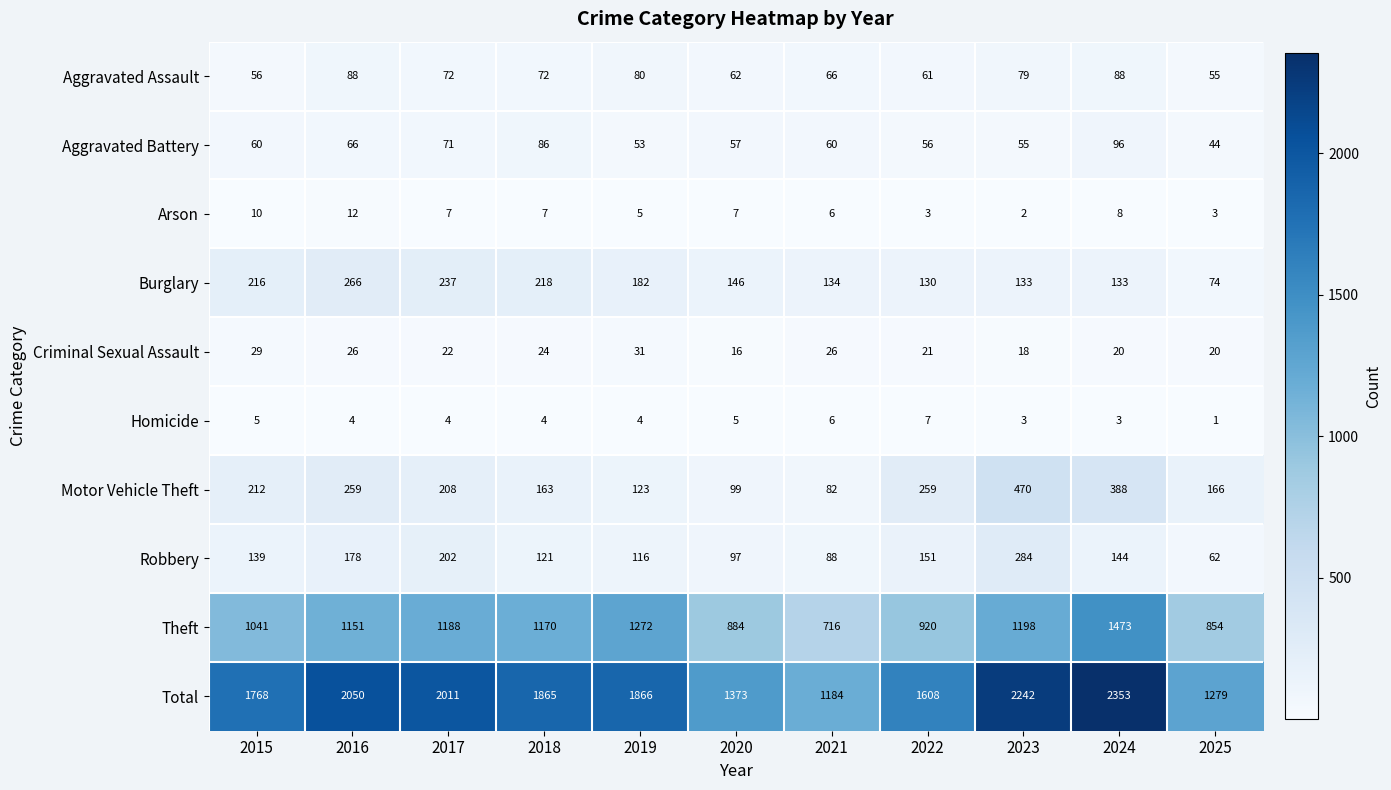

Which series changed the most between 2016 and 2017?

Motor Vehicle Theft